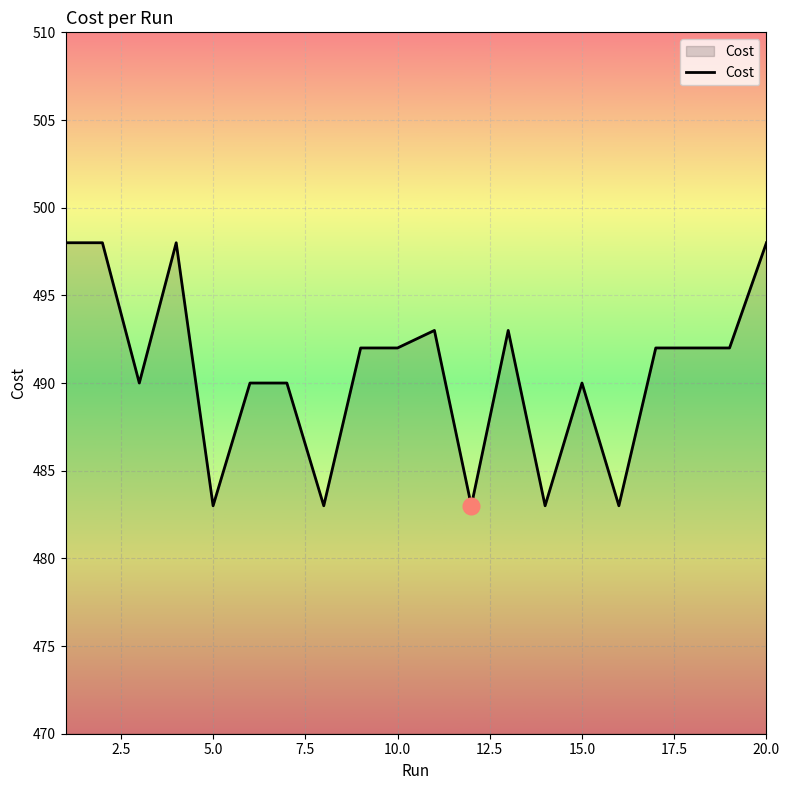

How many lines are shown in the chart?

1